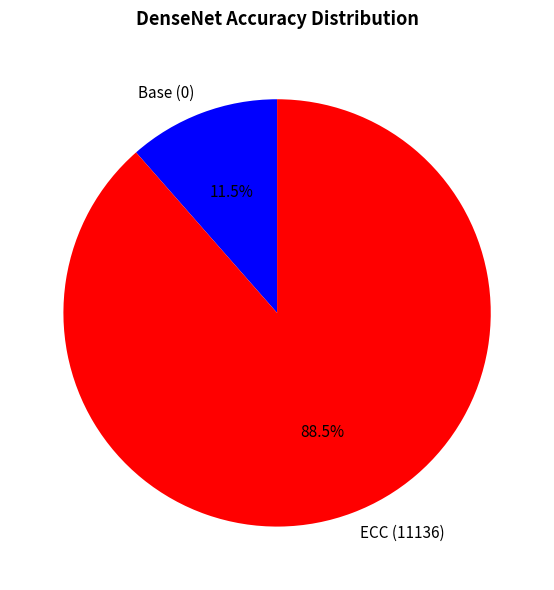

What percentage is NOT represented by ECC (11136)?

11.5%